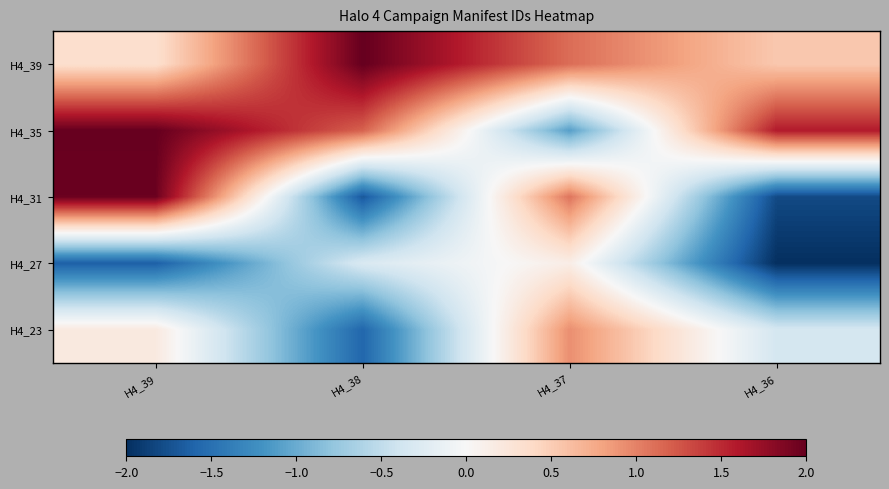

Count the number of data series in this chart.

5